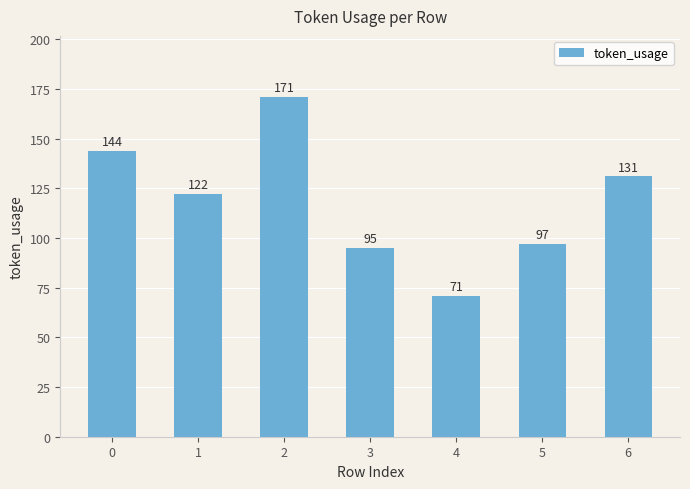

What is the sum of all values?

831